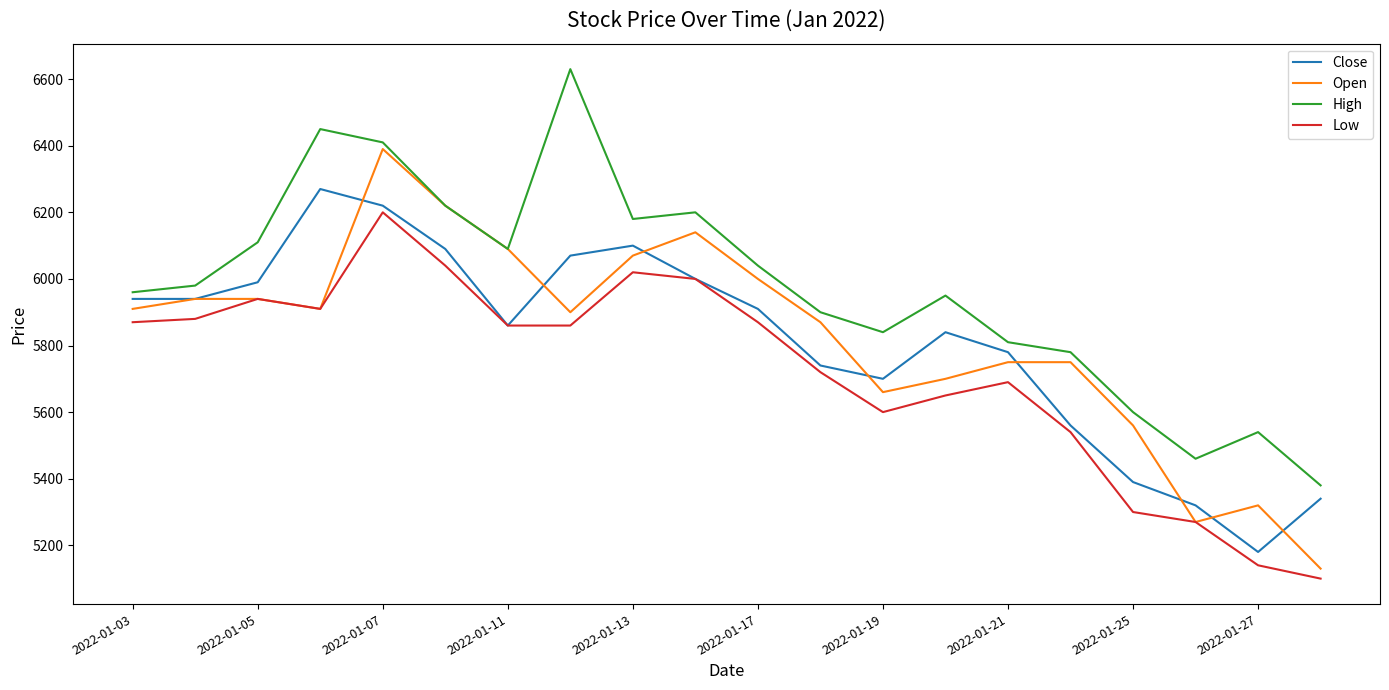

Which series has the largest total across all categories?

High